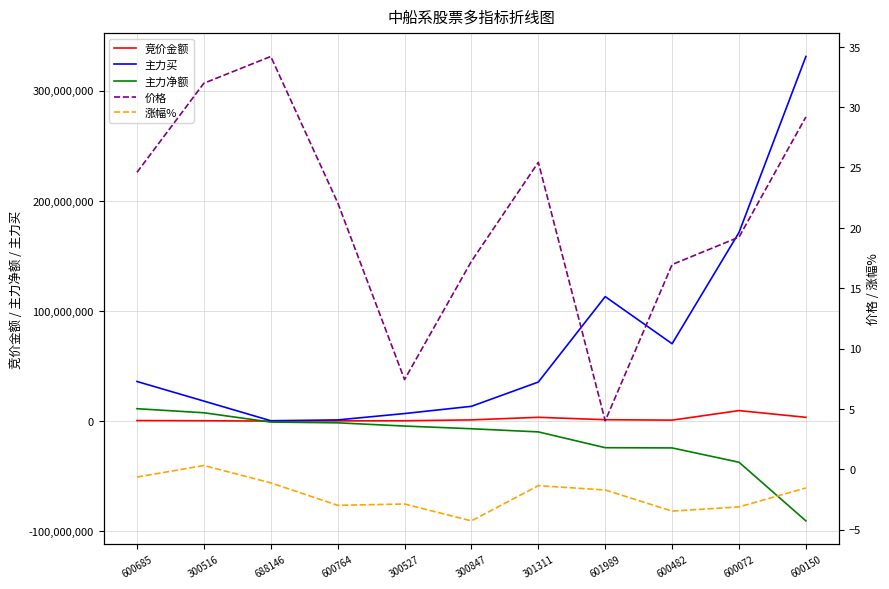

At which category is the sum across all series the highest?

600150